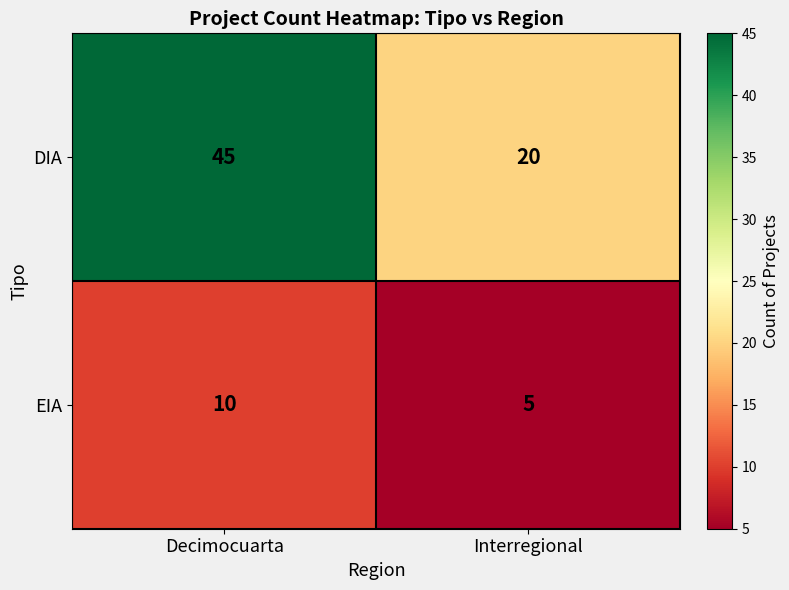

What is the spread (max minus min) of values at Decimocuarta?

35